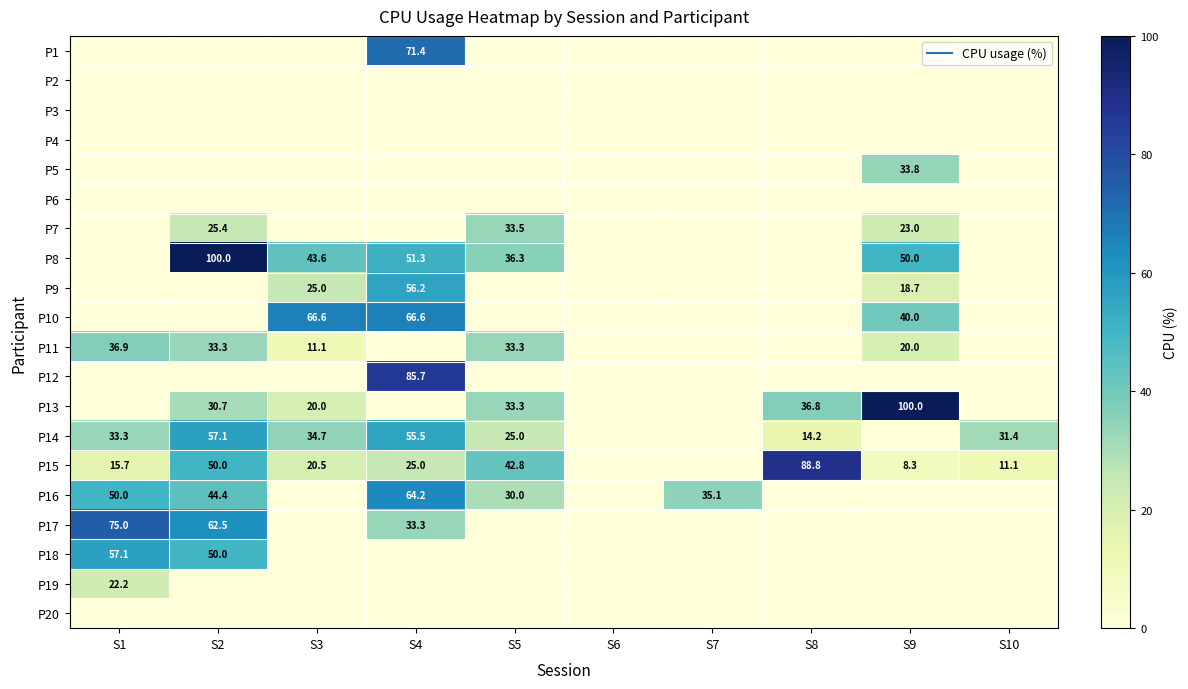

What is the total value across all series at S9?

293.8